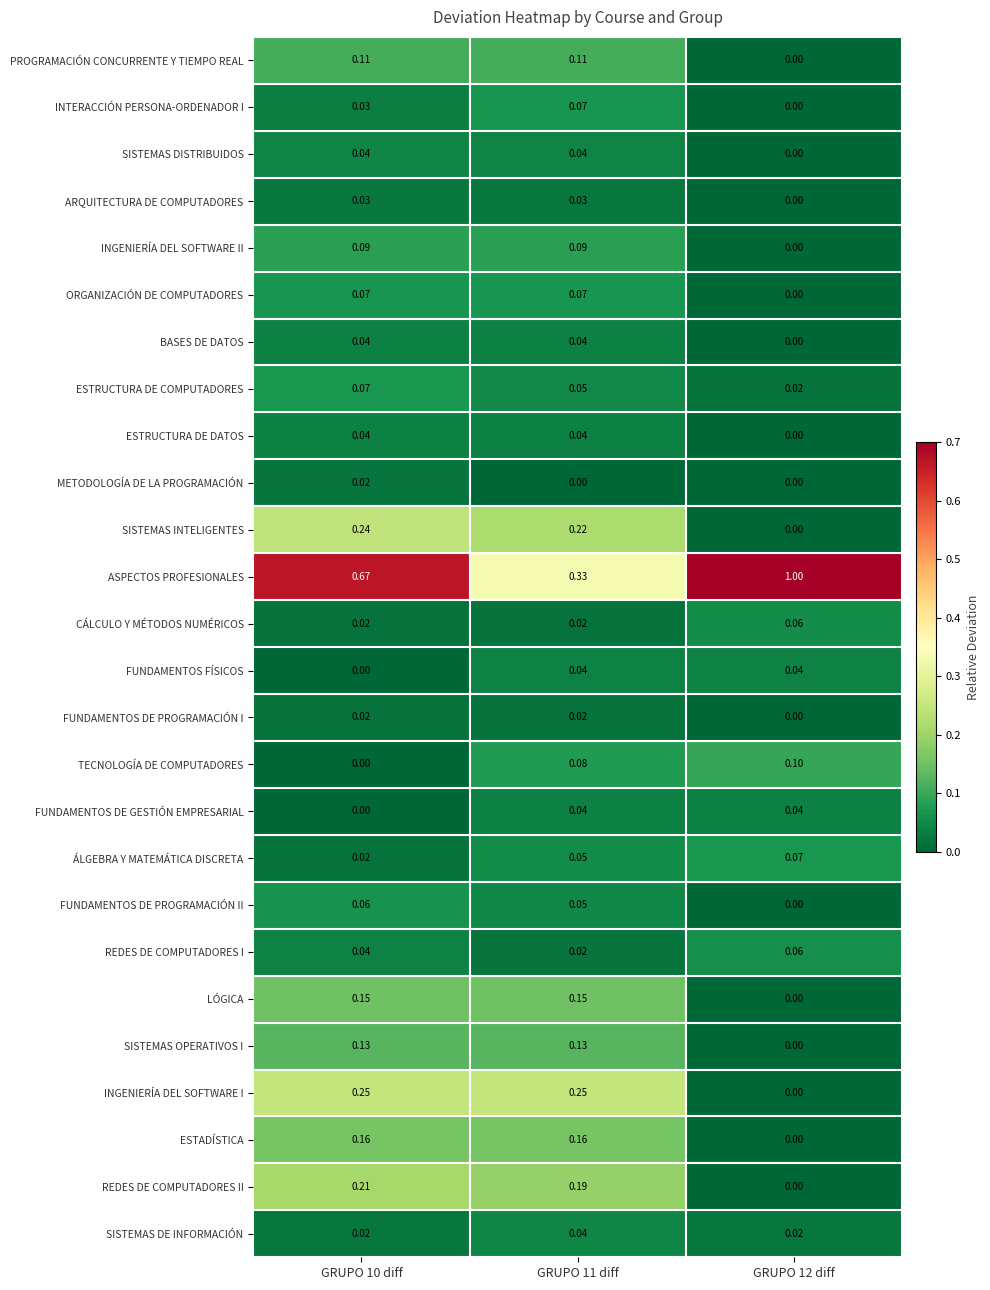

Which category has the highest value across all series?

GRUPO 12 diff